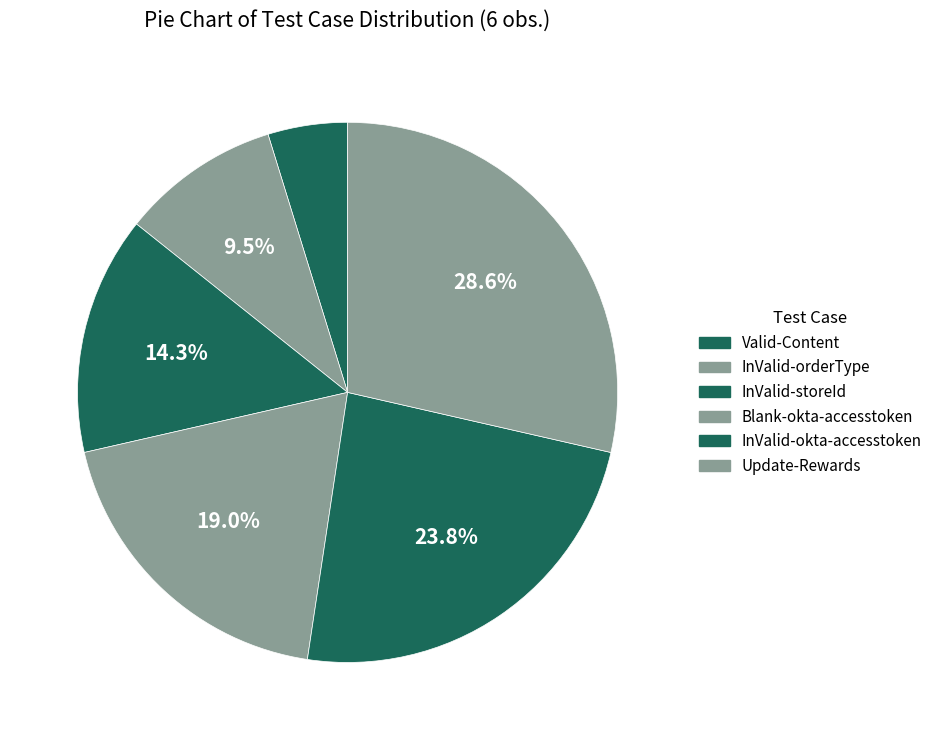

Combined, what portion of the pie is InValid-okta-accesstoken and Update-Rewards?

52.4%